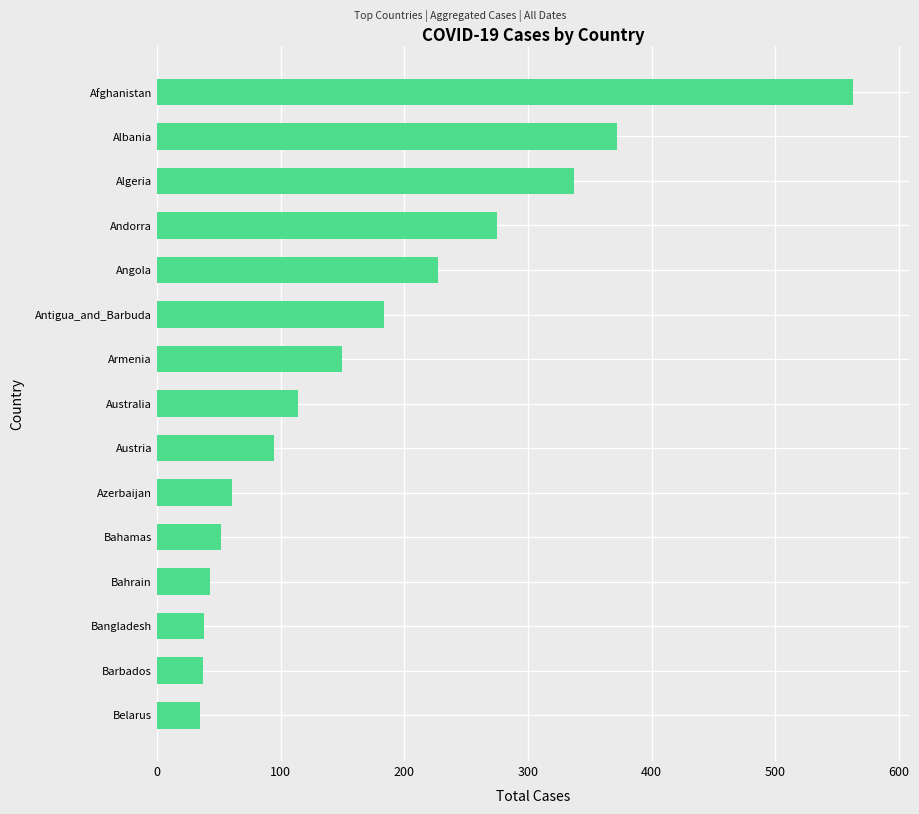

What is the maximum value shown in the chart?

563